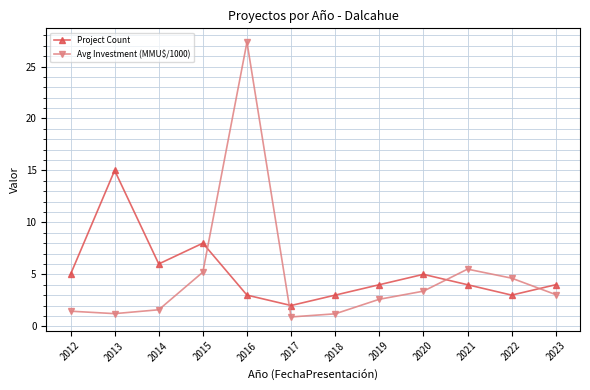

What value does the Avg Investment (MMU$/1000) series have at 2015?

5.2